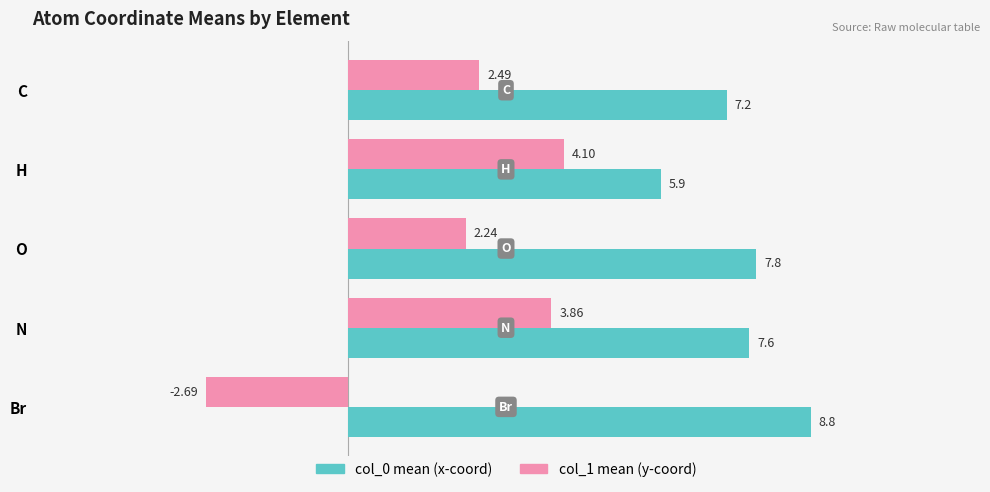

List the series in order of their overall mean, highest first.

col_0 mean (x-coord), col_1 mean (y-coord)